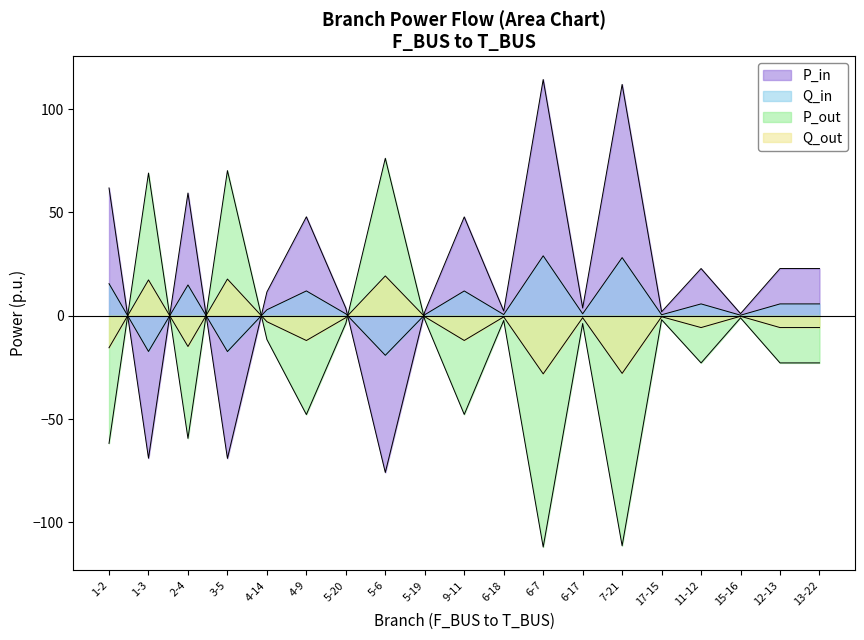

List the labels in order of Q_in value, smallest first.

5-6, 3-5, 1-3, 15-16, 17-15, 5-19, 6-18, 5-20, 6-17, 4-14, 13-22, 12-13, 11-12, 9-11, 4-9, 2-4, 1-2, 7-21, 6-7